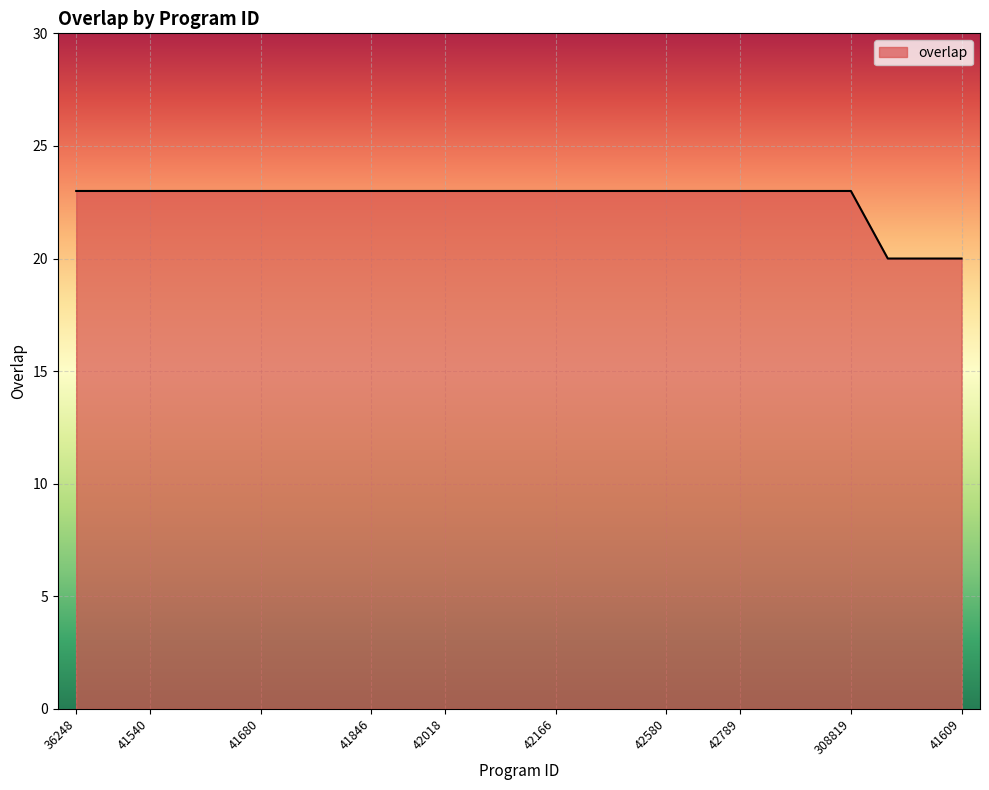

What is the smallest value displayed?

20